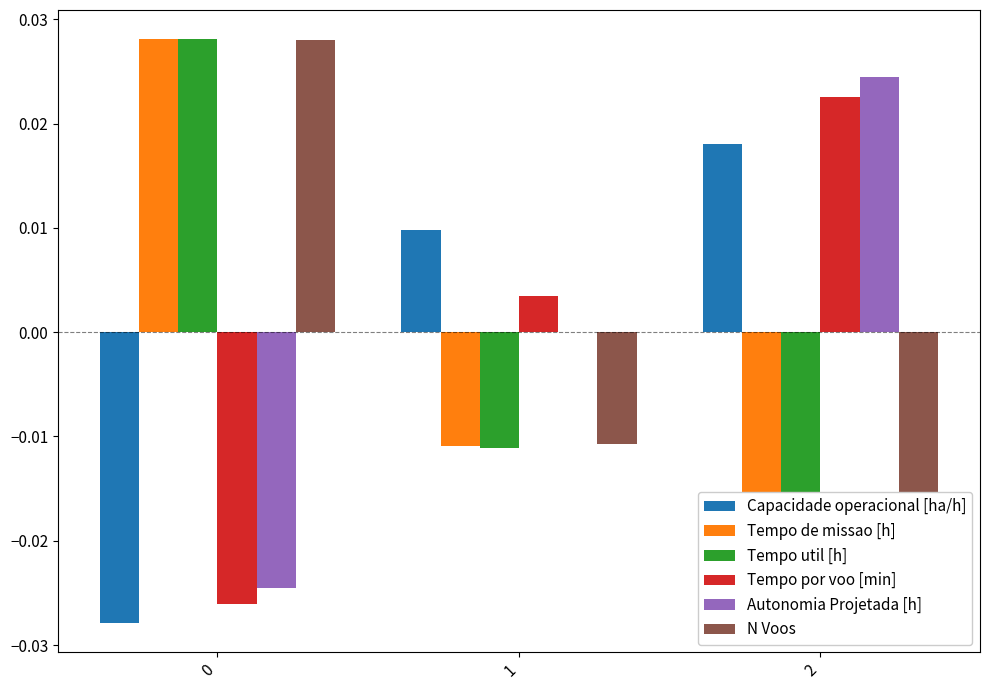

At which category is the sum across all series the highest?

2